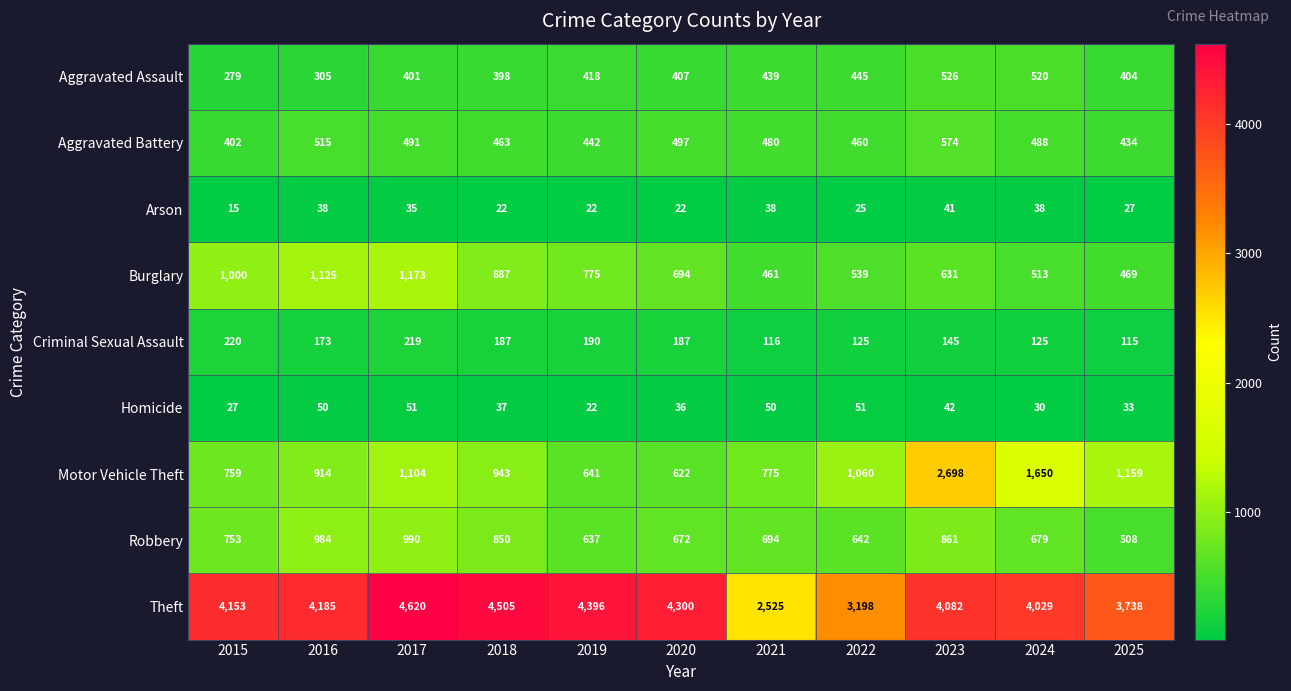

Count the number of categories in the chart.

11